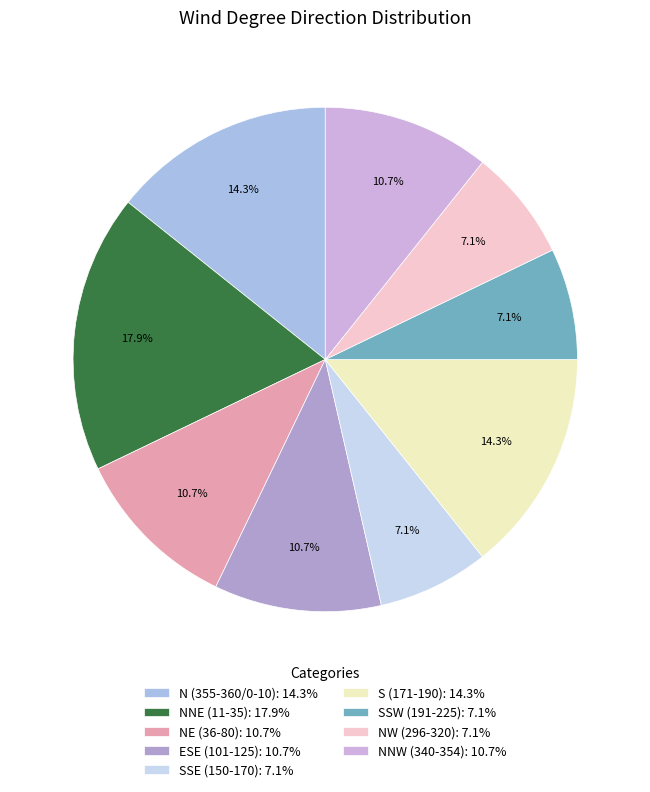

Does any single category account for the majority?

No